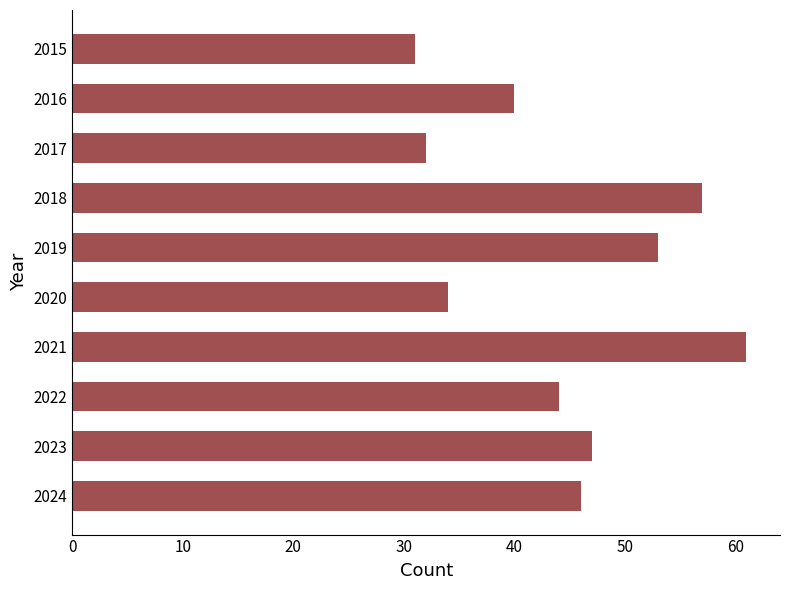

What is the ratio of the value at 2024 to the value at 2018?

0.8